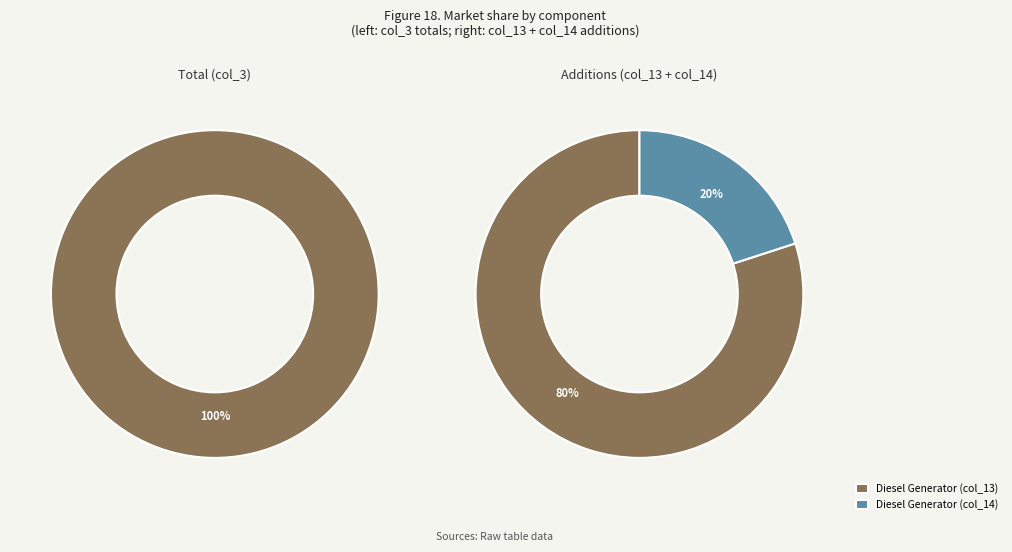

What is the largest slice in the pie chart?

Diesel Generator